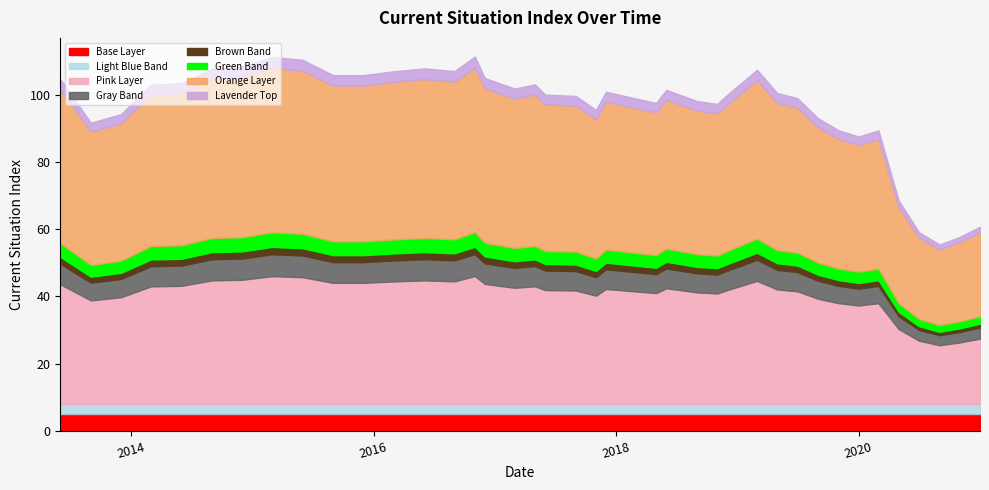

Which category has the highest value across all series?

2016-11-01